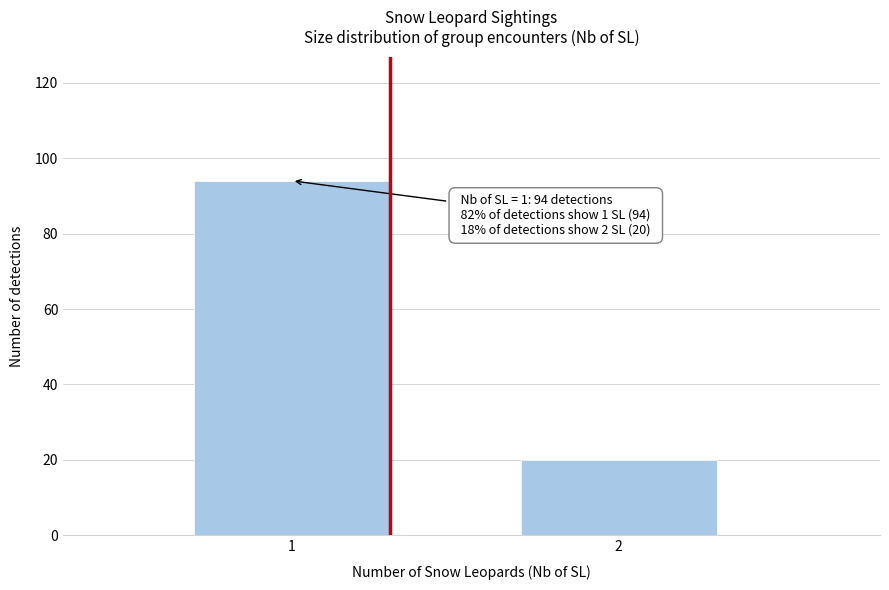

Reading right to left, list all the values displayed in this chart.

2=20	1=94